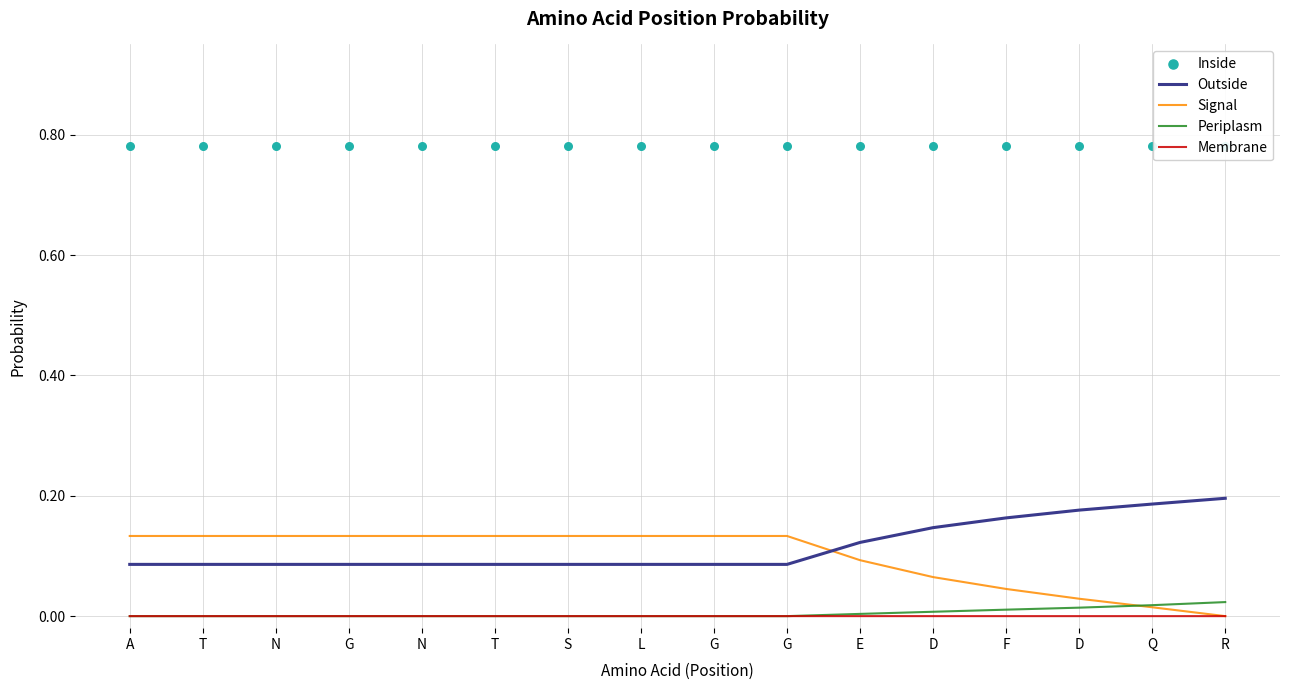

Which series has the widest spread of Y values?

Signal